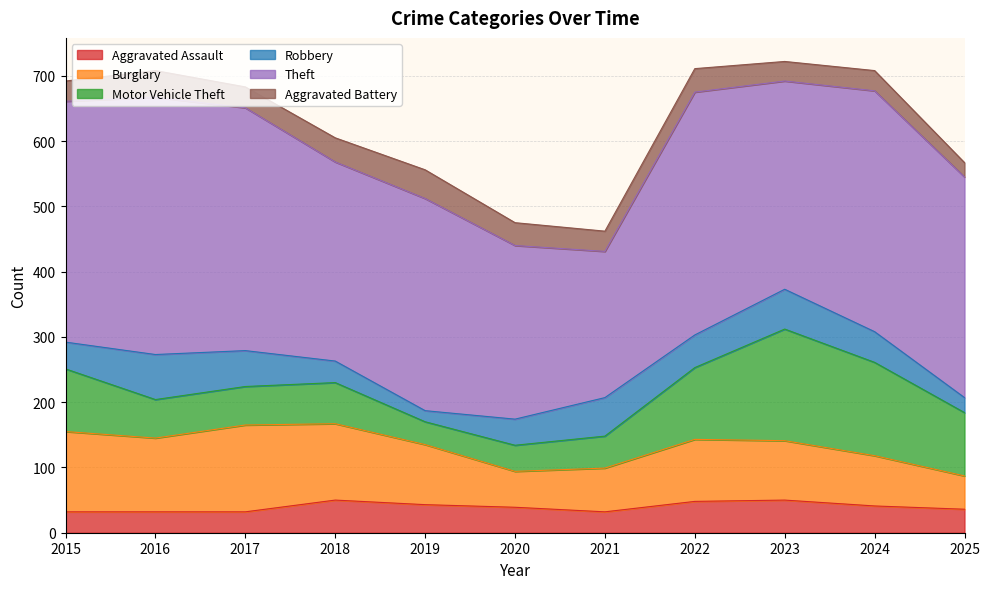

What is the difference between the second highest and second lowest values in the Robbery series?

38